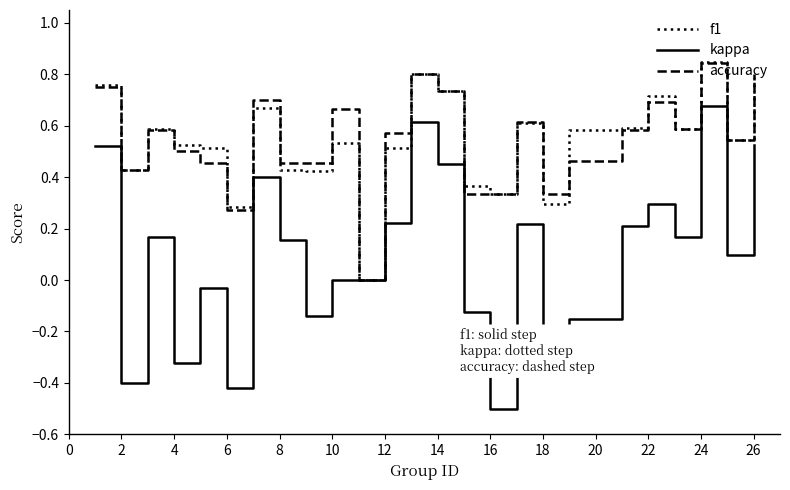

Which series has the largest range (max minus min)?

kappa